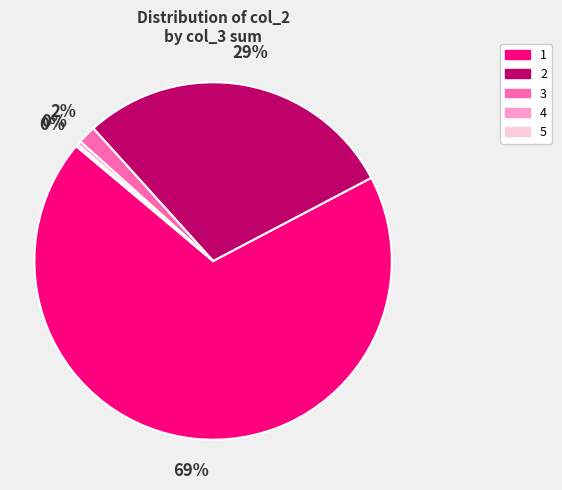

To the nearest percent, what is the difference between the largest and smallest slice percentages?

69%